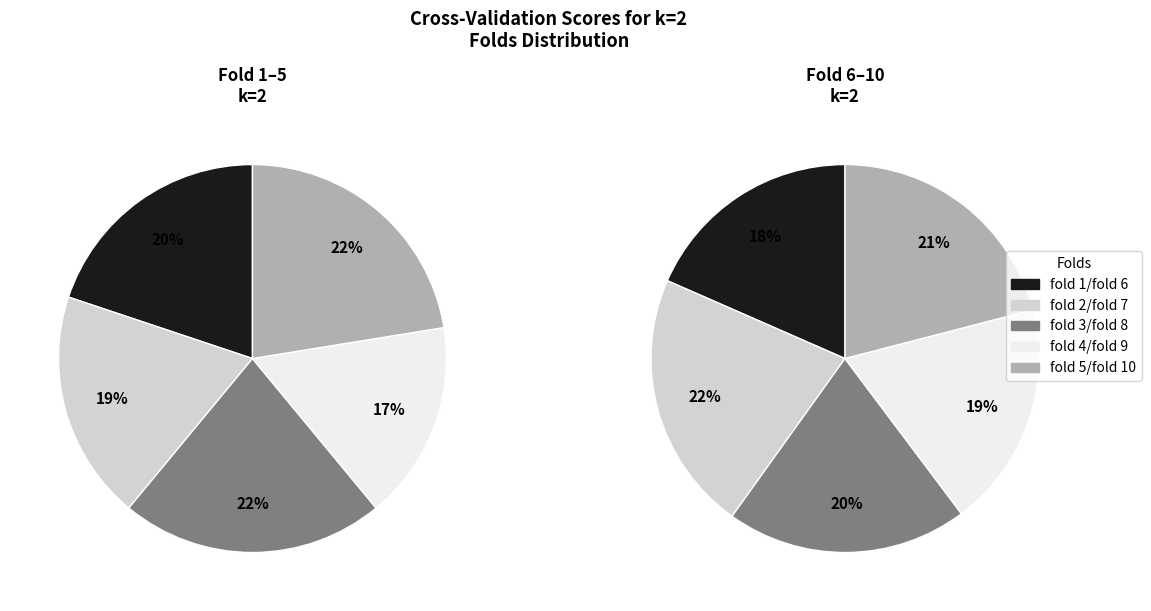

Is there any slice that represents more than half of the pie?

No